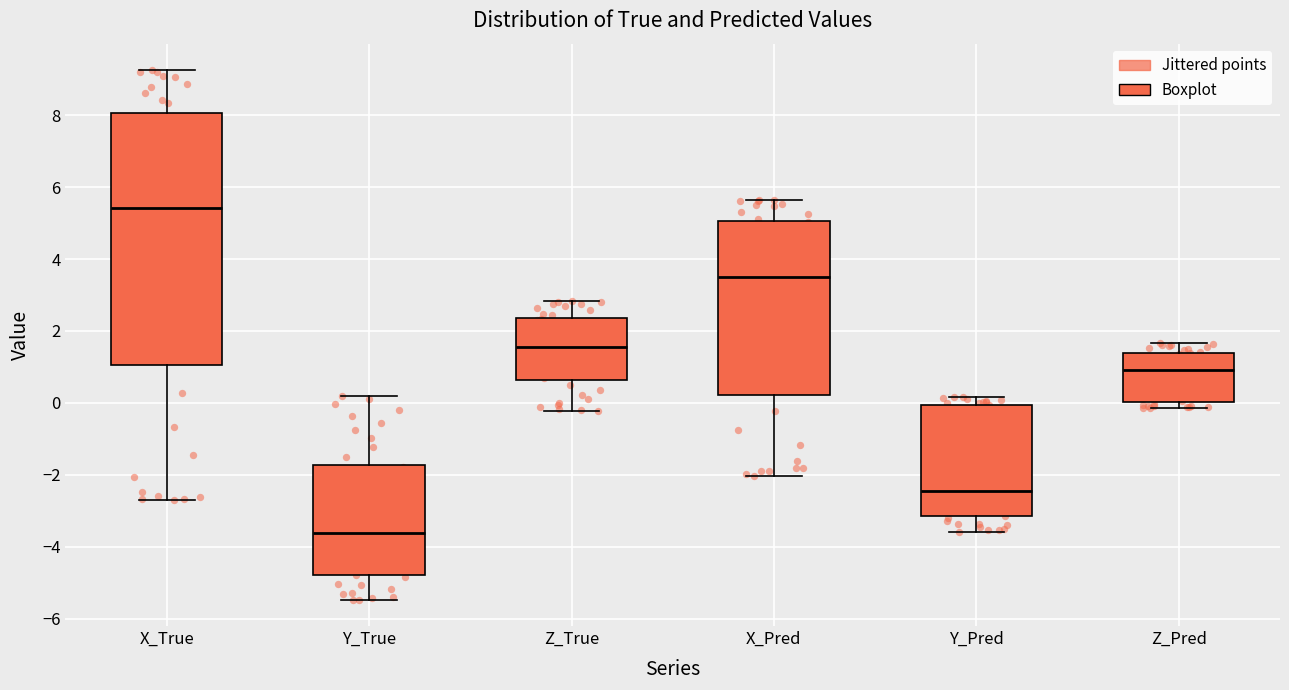

Reading left to right, transcribe this box plot: for each box, give where its median line is, the range the box spans, and where its two whiskers end, as read against the y-axis. The values are not printed on the chart, so give them approximately, as read against the axis.

X_True: median 5.4, box 1.0 to 8.0, whiskers -2.8 to 9.2
Y_True: median -3.6, box -4.8 to -1.8, whiskers -5.4 to 0.2
Z_True: median 1.6, box 0.6 to 2.4, whiskers -0.2 to 2.8
X_Pred: median 3.4, box 0.2 to 5.0, whiskers -2.0 to 5.6
Y_Pred: median -2.4, box -3.2 to 0.0, whiskers -3.6 to 0.2
Z_Pred: median 1.0, box 0.0 to 1.4, whiskers -0.2 to 1.6